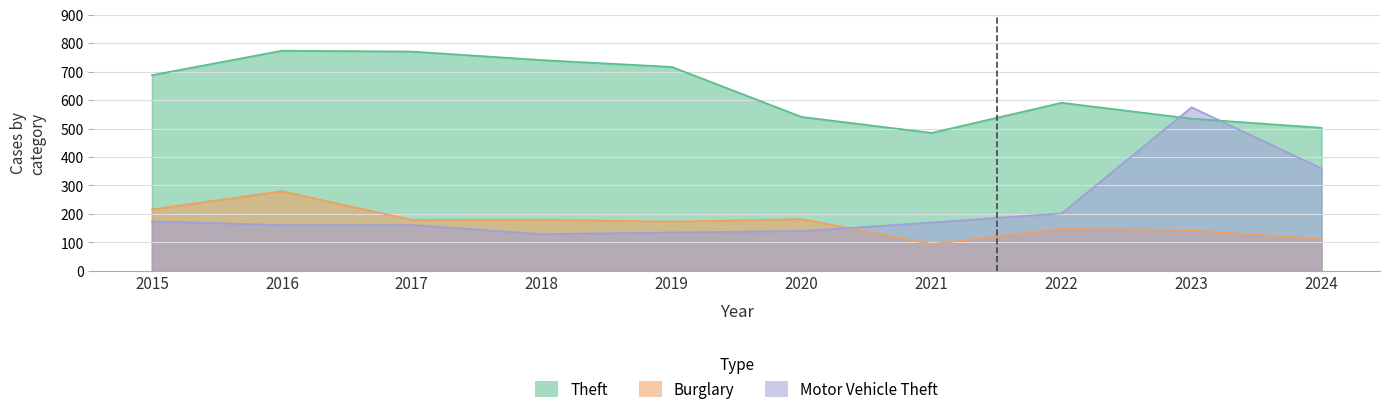

The Theft series shows 503 at 2024. True or false?

True